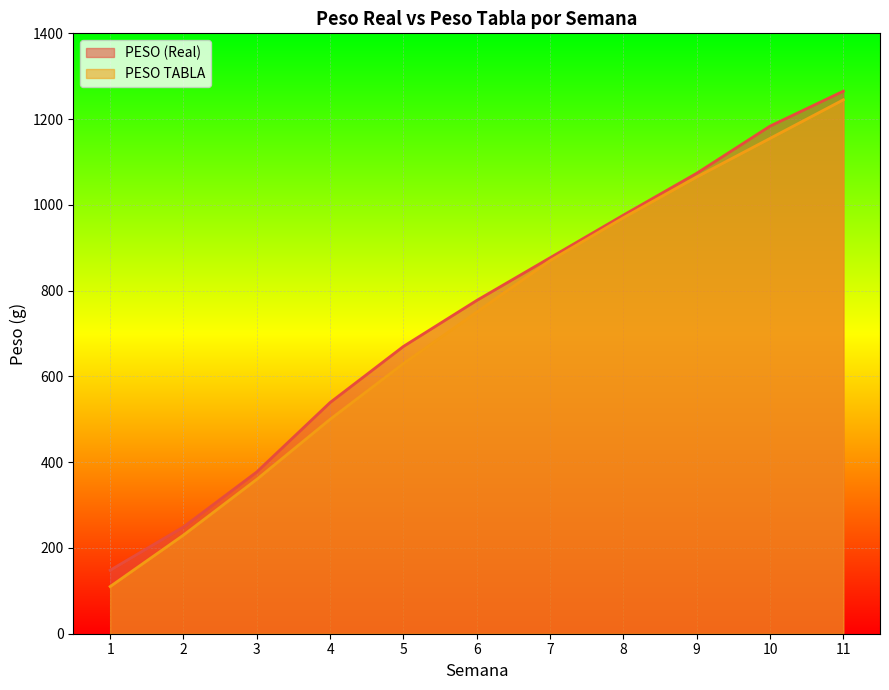

True or false: PESO (Real) and PESO TABLA cross at least once.

False